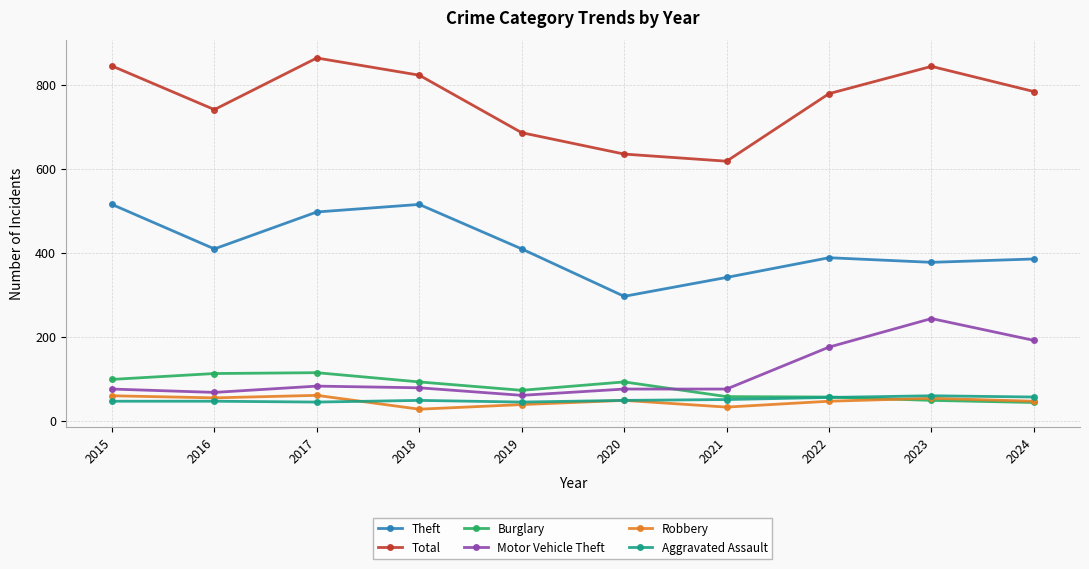

Which label corresponds to the largest value in the chart?

2017